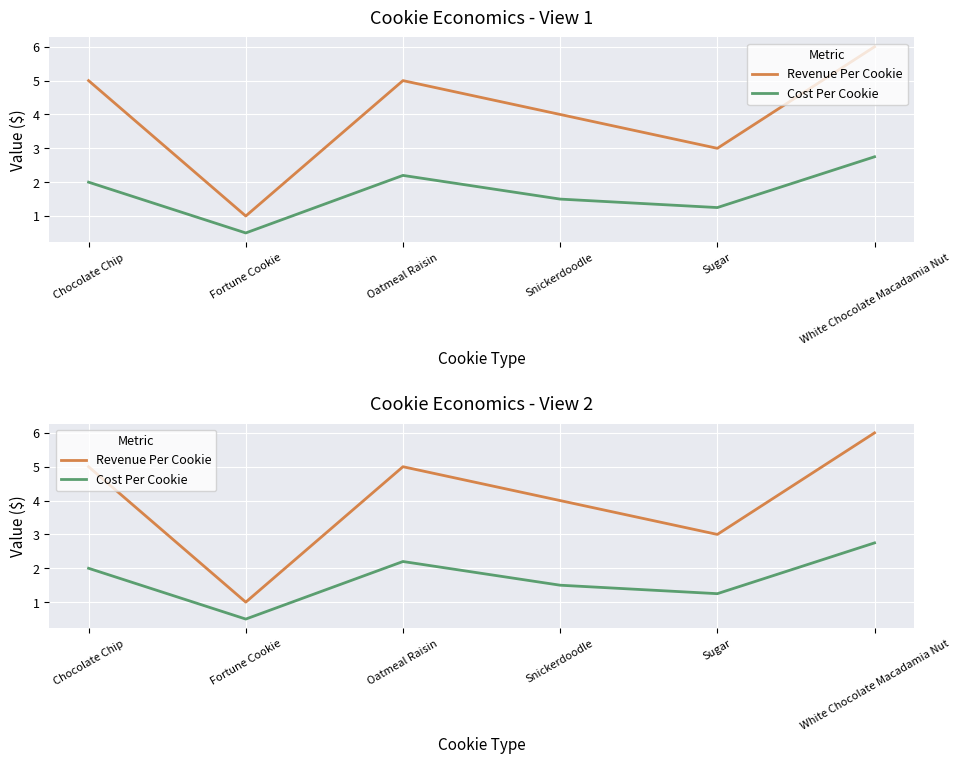

Reading left to right, transcribe all the data shown in this chart.

Revenue Per Cookie: Chocolate Chip=5.0	Fortune Cookie=1.0	Oatmeal Raisin=5.0	Snickerdoodle=4.0	Sugar=3.0	White Chocolate Macadamia Nut=6.0
Cost Per Cookie: Chocolate Chip=2.0	Fortune Cookie=0.5	Oatmeal Raisin=2.2	Snickerdoodle=1.5	Sugar=1.2	White Chocolate Macadamia Nut=2.8